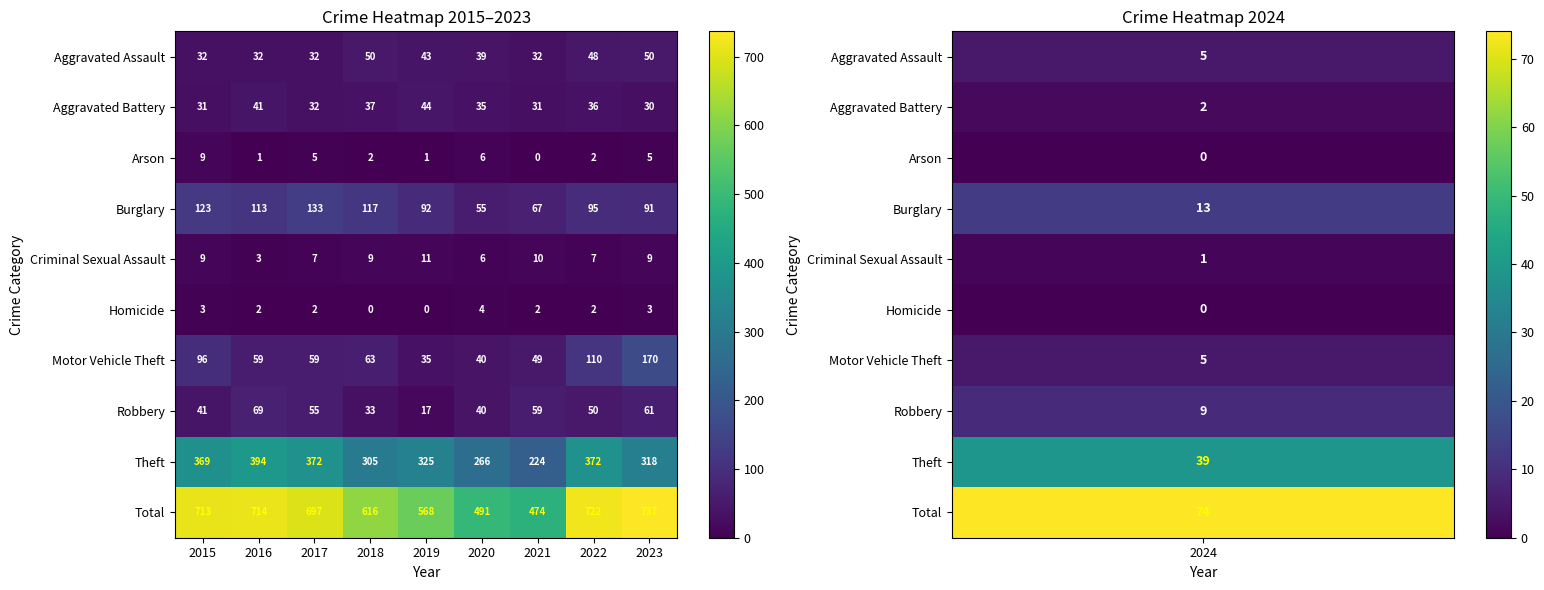

Rank the series by their maximum value, from highest to lowest.

Total, Theft, Motor Vehicle Theft, Burglary, Robbery, Aggravated Assault, Aggravated Battery, Criminal Sexual Assault, Arson, Homicide